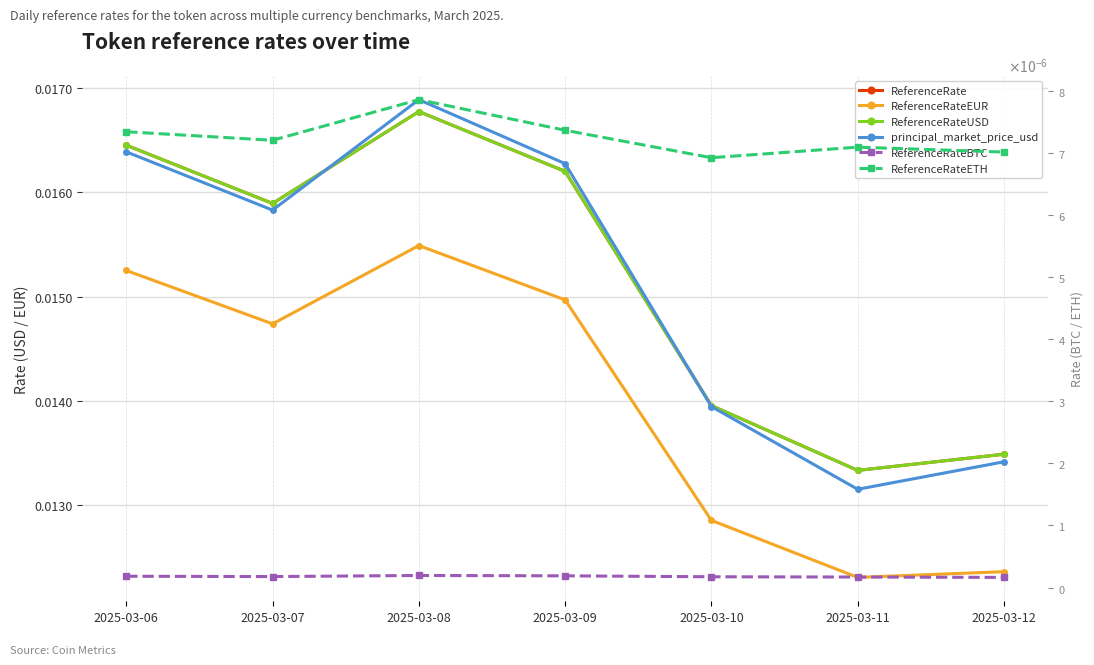

Which category has the lowest value across all series?

2025-03-12